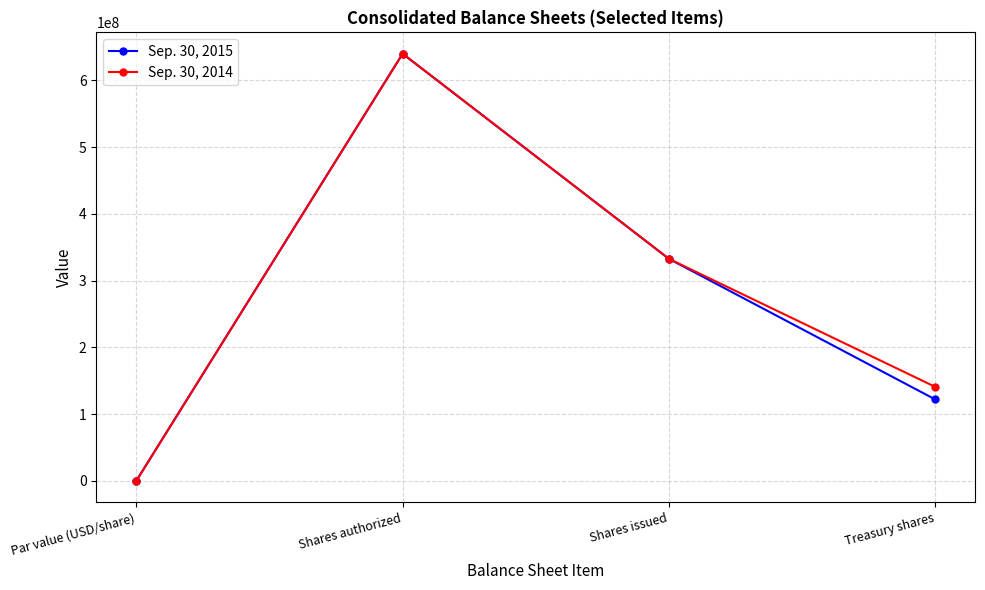

Count the number of data series in this chart.

2